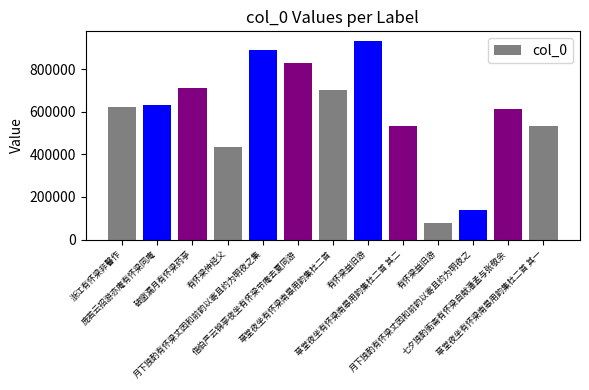

What is the average value?

588245